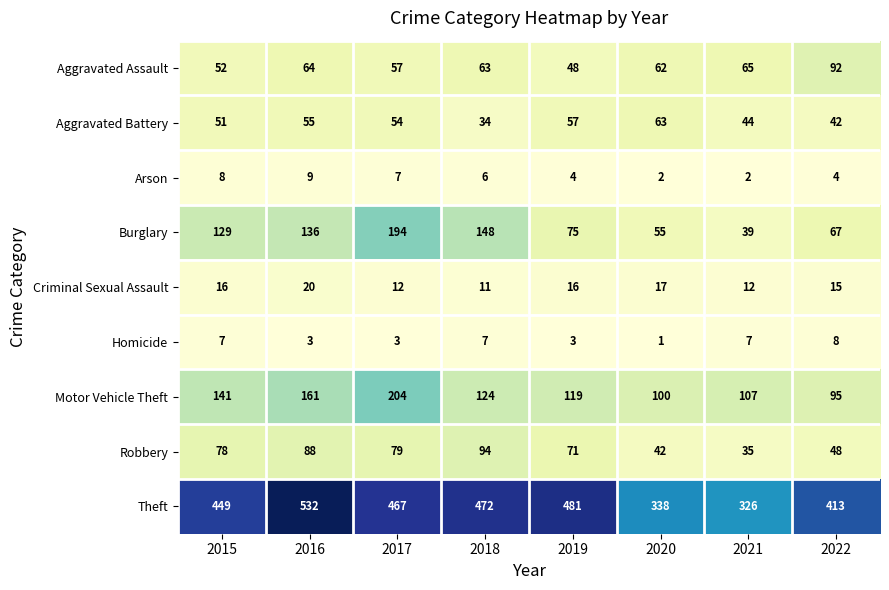

Rank the series by their maximum value, from lowest to highest.

Homicide, Arson, Criminal Sexual Assault, Aggravated Battery, Aggravated Assault, Robbery, Burglary, Motor Vehicle Theft, Theft